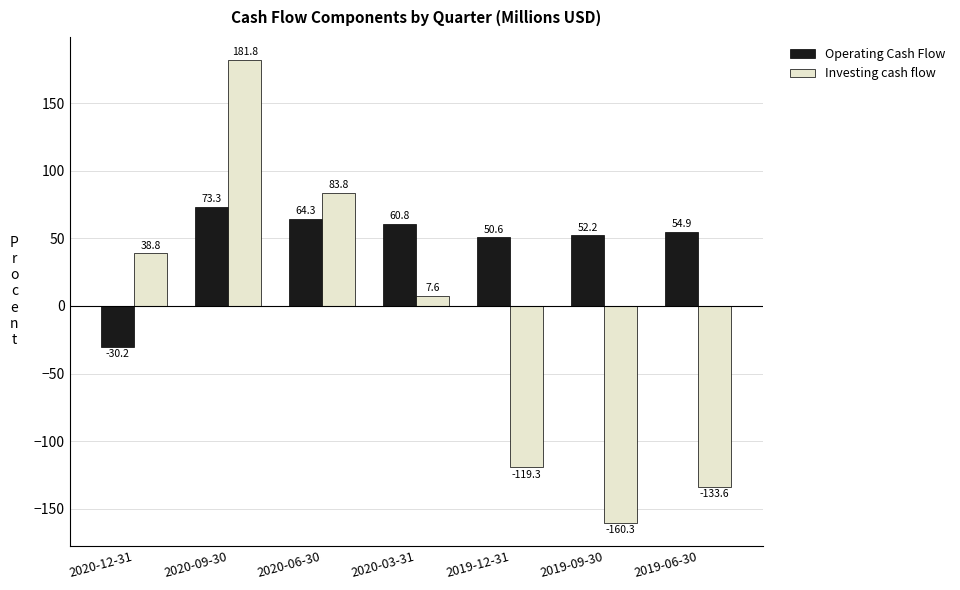

What is the difference between the highest and lowest values at 2019-12-31?

169.9